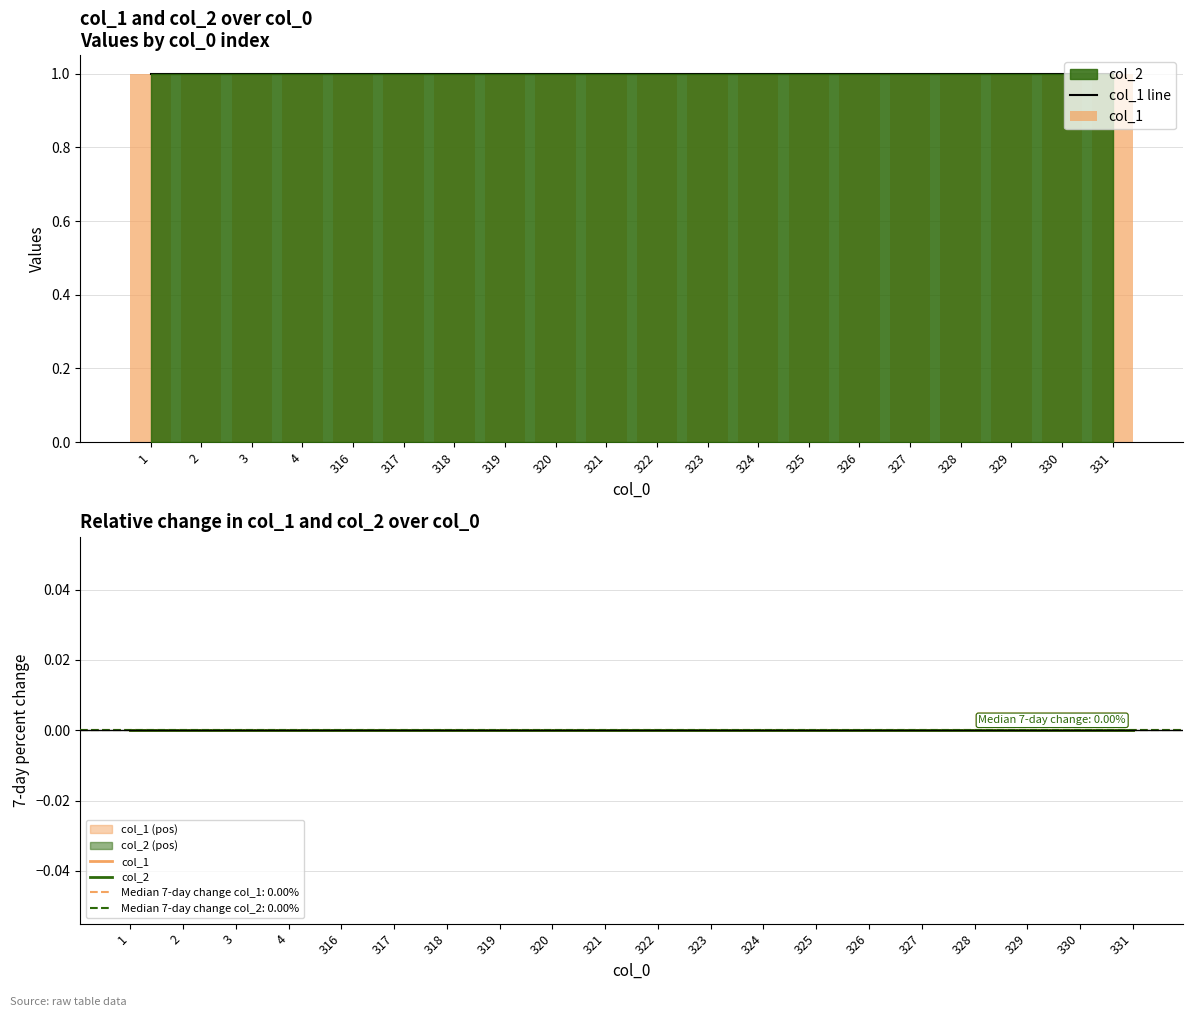

At which category is the sum across all series the highest?

1